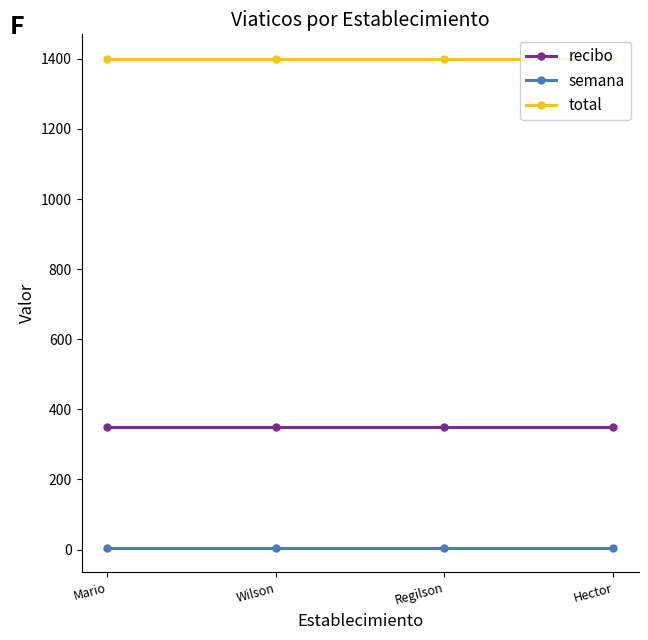

Rank the categories by recibo value from highest to lowest.

Mario, Wilson, Regilson, Hector